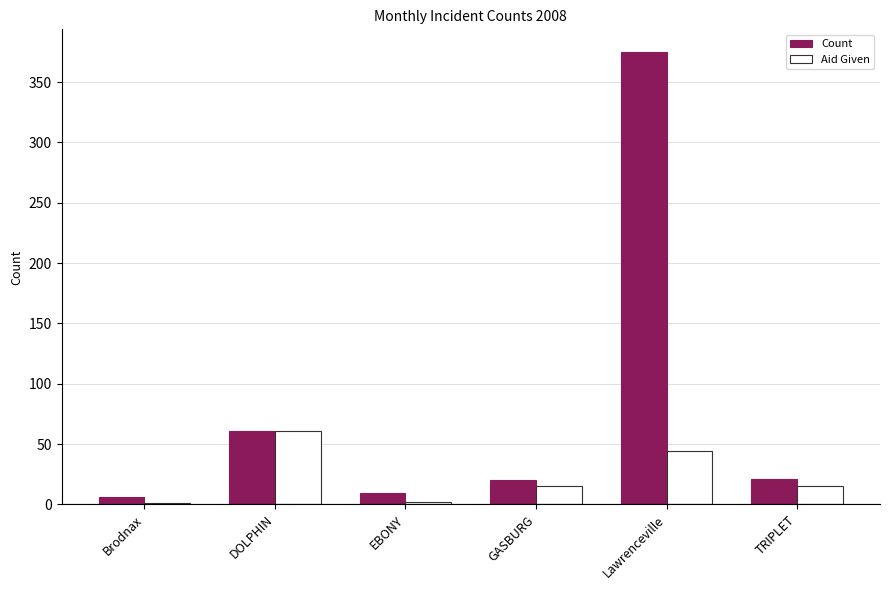

What is the average value of the Count series?

82